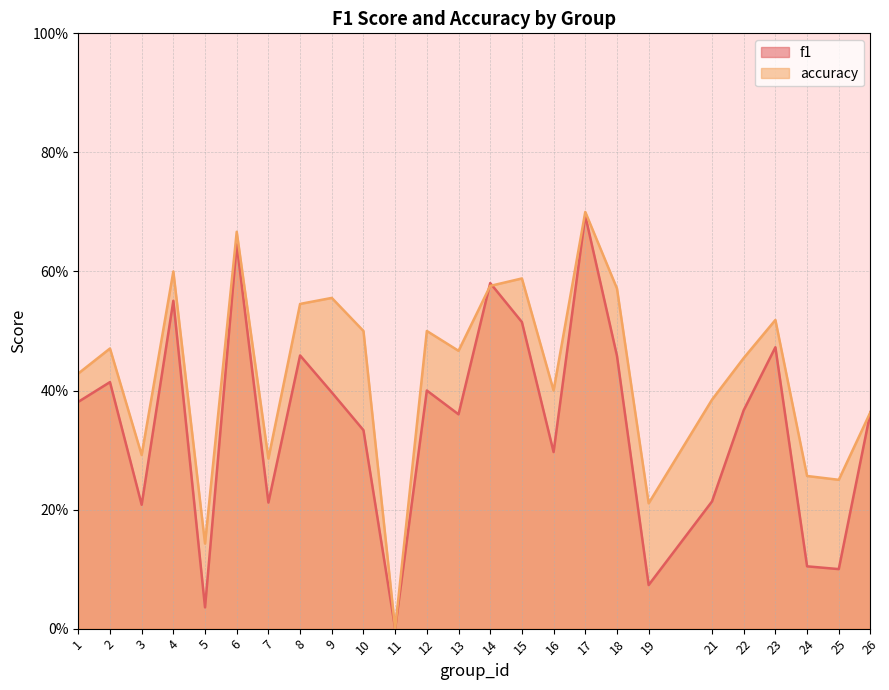

What is the approximate value of accuracy at 18?

0.6